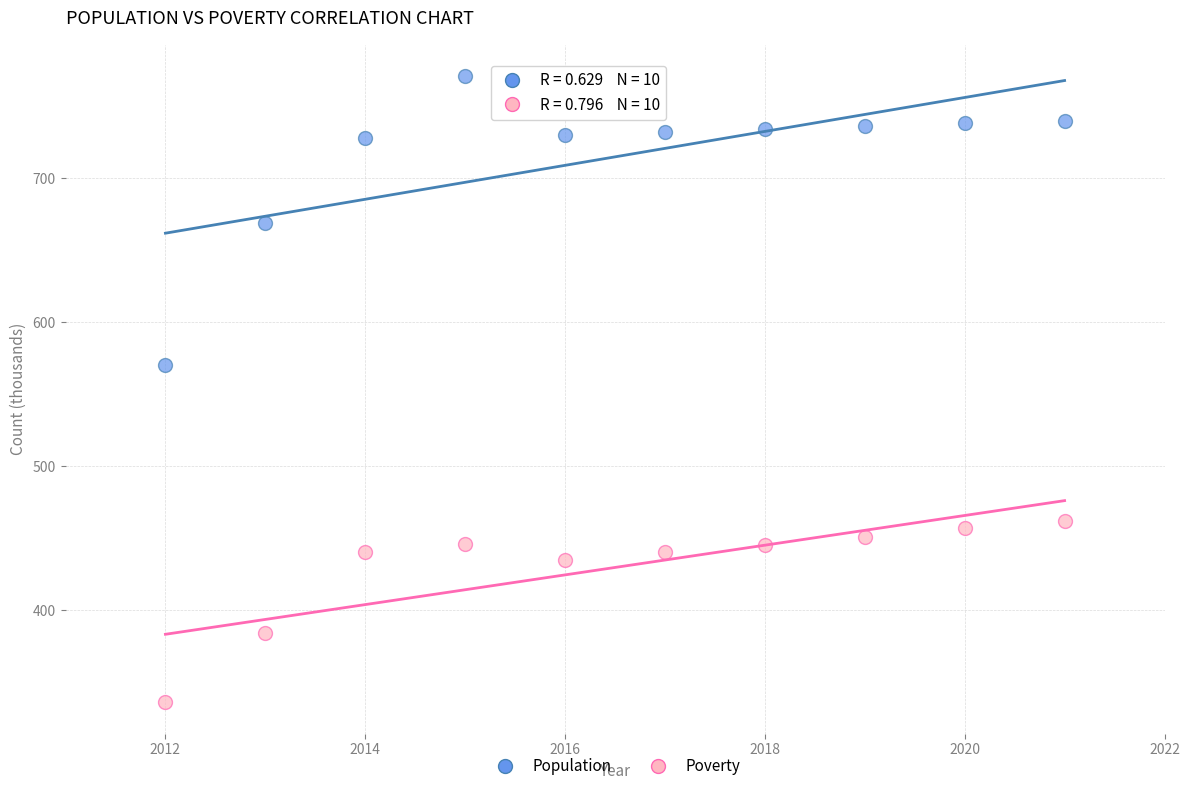

What are all the series names shown in the legend?

Population, Poverty